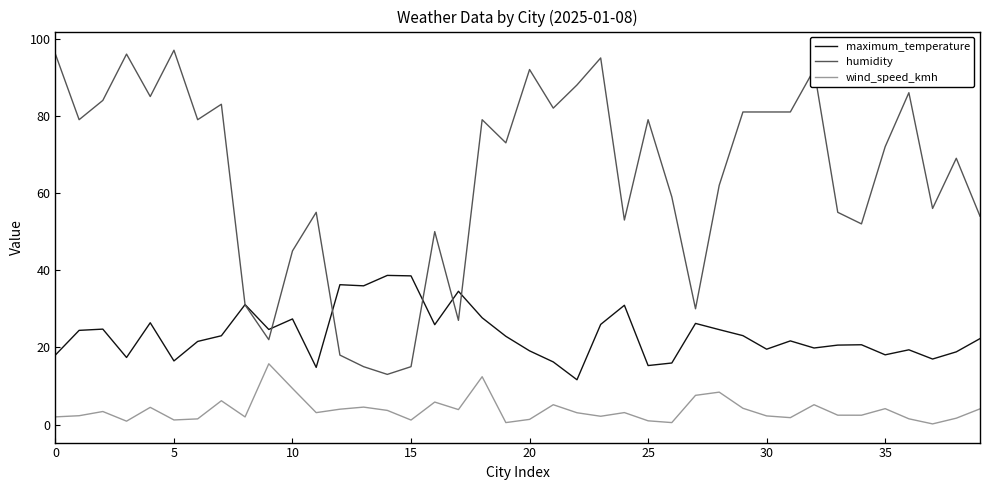

What is the average value of the wind_speed_kmh series?

3.7